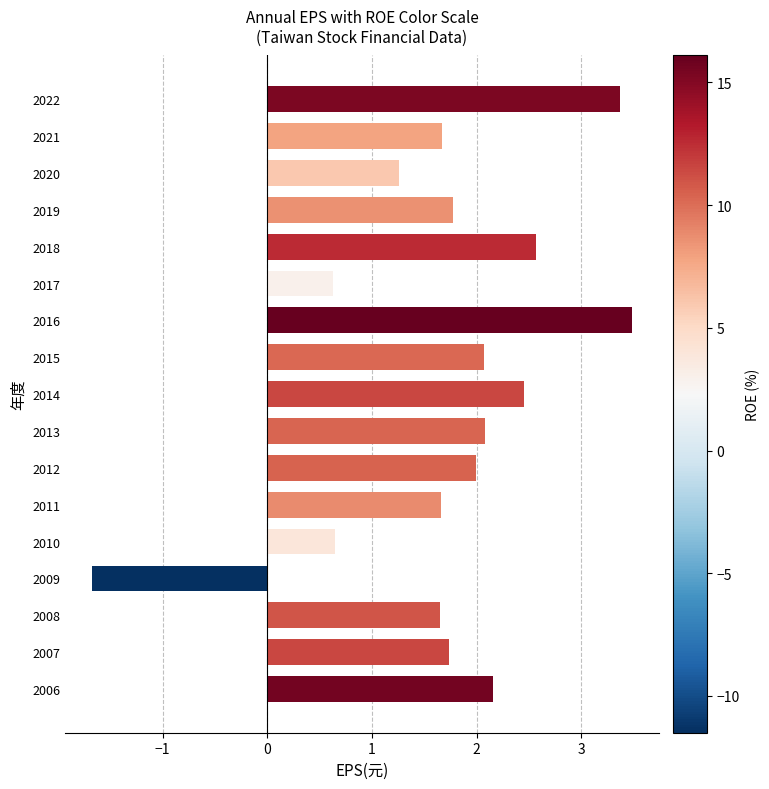

The chart shows a value of 1.8 at 2019. True or false?

True